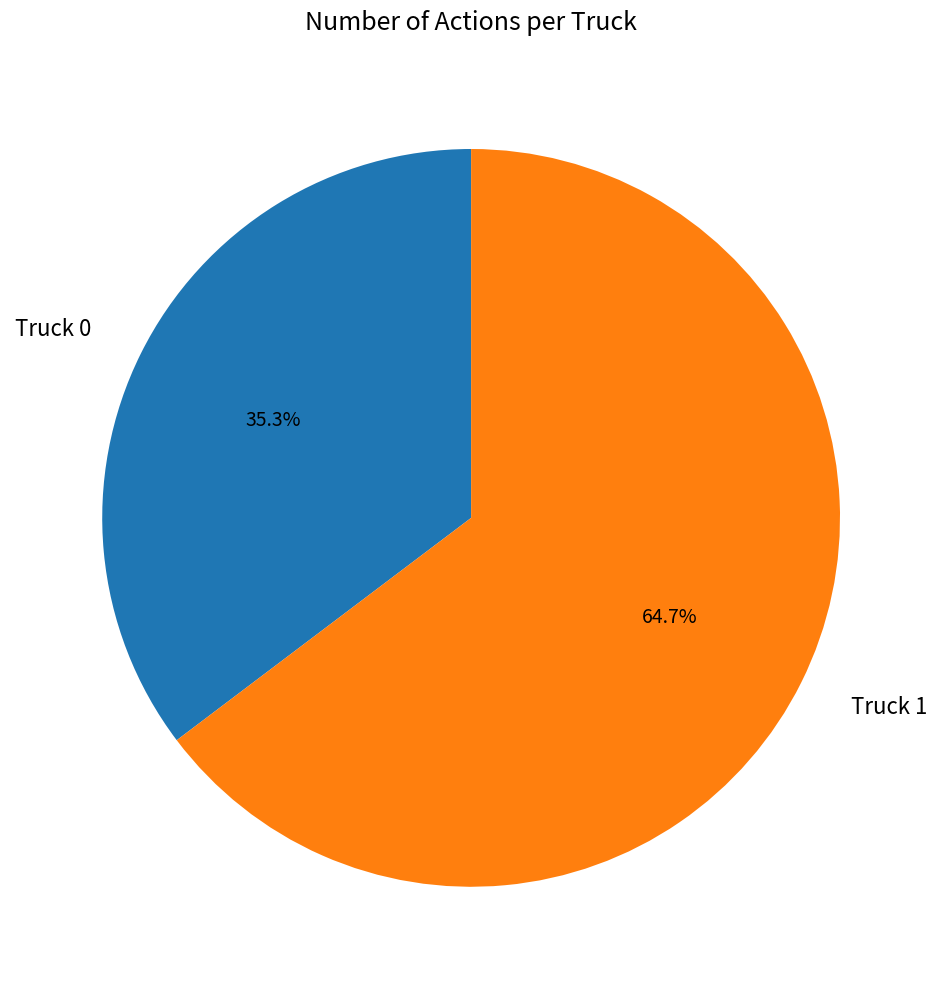

To the nearest percent, what percentage of the pie is Truck 1?

65%